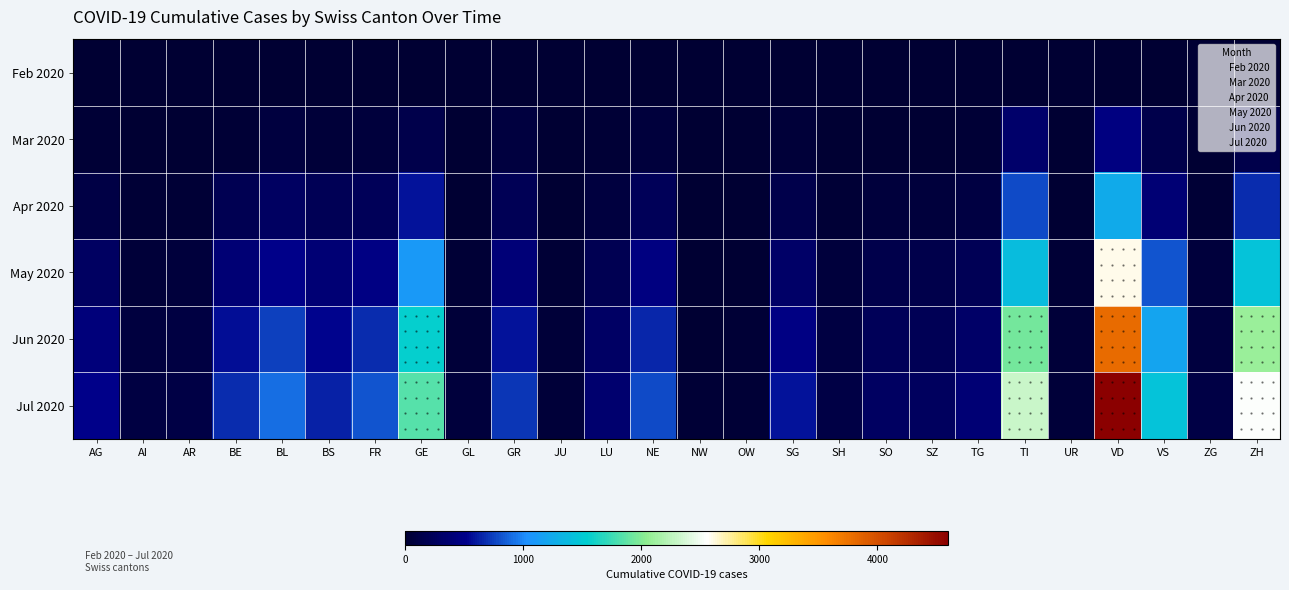

Reading left to right, extract all data points from this chart.

Feb 2020: AG=0	AI=0	AR=0	BE=0	BL=0	BS=0	FR=0	GE=0	GL=0	GR=0	JU=0	LU=0	NE=0	NW=0	OW=0	SG=0	SH=0	SO=0	SZ=0	TG=0	TI=0	UR=0	VD=0	VS=0	ZG=0	ZH=0
Mar 2020: AG=22	AI=4	AR=2	BE=28	BL=85	BS=45	FR=56	GE=148	GL=3	GR=87	JU=0	LU=32	NE=71	NW=0	OW=0	SG=38	SH=4	SO=13	SZ=17	TG=32	TI=325	UR=3	VD=450	VS=161	ZG=5	ZH=159
Apr 2020: AG=120	AI=18	AR=25	BE=185	BL=285	BS=198	FR=230	GE=580	GL=17	GR=210	JU=8	LU=85	NE=220	NW=3	OW=5	SG=148	SH=28	SO=68	SZ=65	TG=98	TI=780	UR=12	VD=1250	VS=390	ZG=28	ZH=680
May 2020: AG=280	AI=45	AR=62	BE=380	BL=520	BS=380	FR=480	GE=1100	GL=35	GR=410	JU=22	LU=195	NE=450	NW=8	OW=12	SG=320	SH=65	SO=155	SZ=145	TG=210	TI=1400	UR=28	VD=2600	VS=820	ZG=58	ZH=1450
Jun 2020: AG=420	AI=72	AR=95	BE=560	BL=740	BS=530	FR=680	GE=1550	GL=52	GR=590	JU=38	LU=290	NE=650	NW=14	OW=20	SG=470	SH=98	SO=230	SZ=215	TG=310	TI=1950	UR=42	VD=3800	VS=1200	ZG=88	ZH=2100
Jul 2020: AG=520	AI=92	AR=118	BE=680	BL=900	BS=640	FR=820	GE=1850	GL=65	GR=710	JU=50	LU=355	NE=790	NW=18	OW=26	SG=575	SH=122	SO=285	SZ=265	TG=380	TI=2300	UR=52	VD=4600	VS=1450	ZG=108	ZH=2550